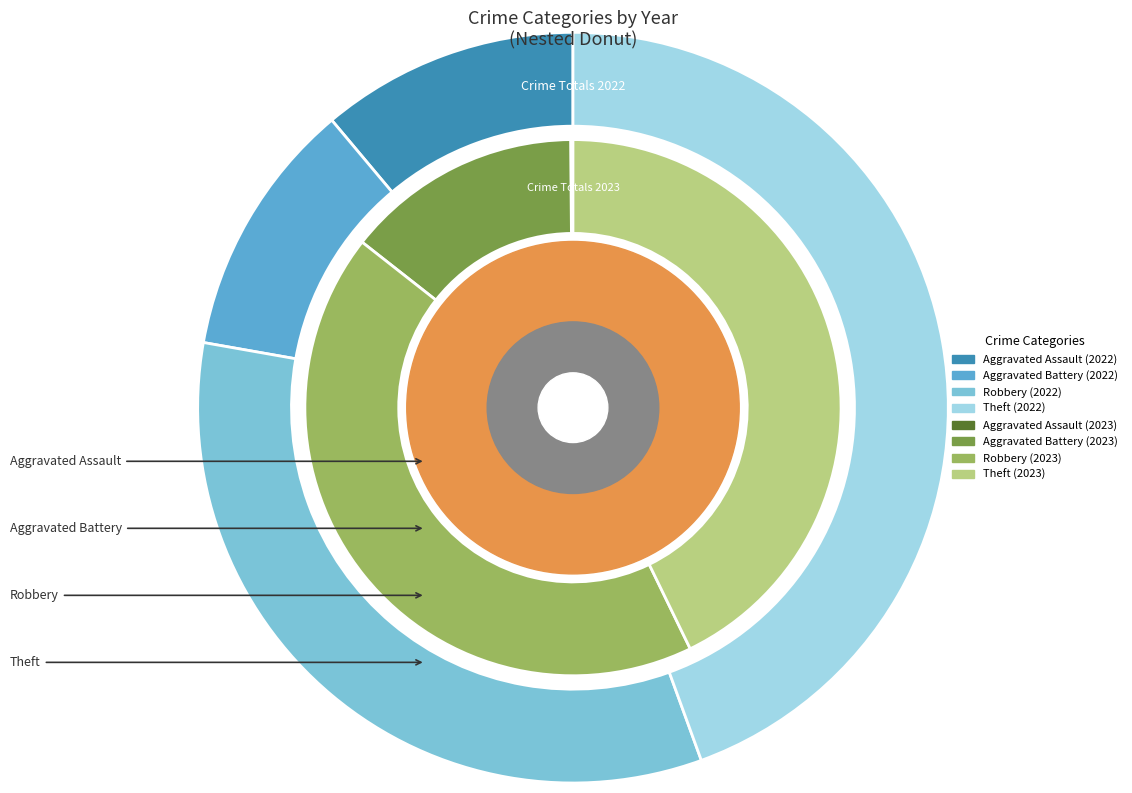

Is there a majority slice in this chart?

No